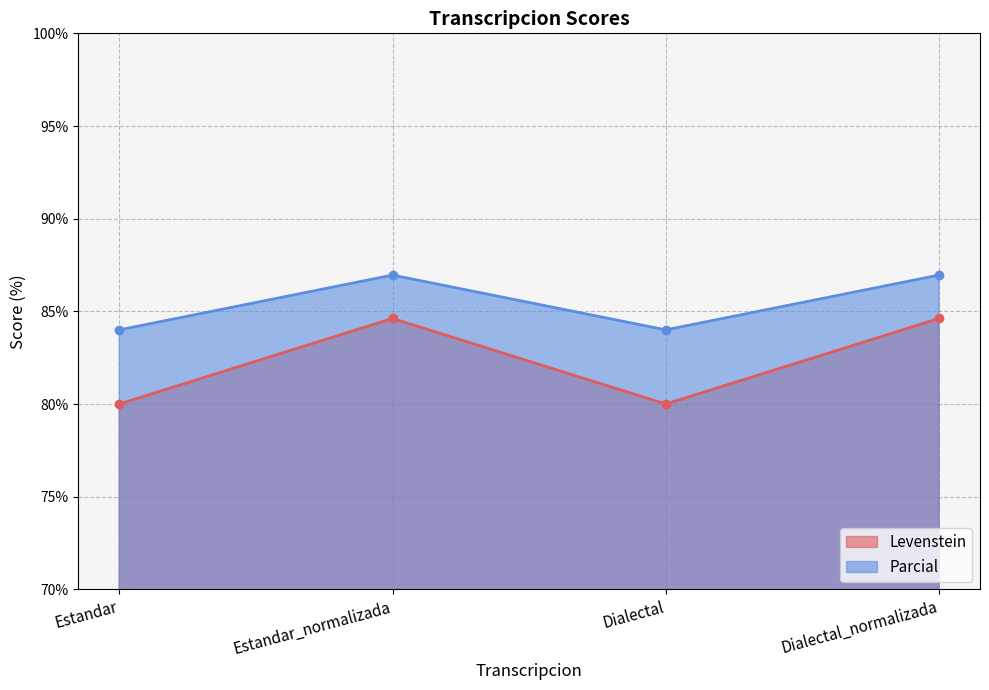

What is the value of the Levenstein point at the 4th from the left?

84.6